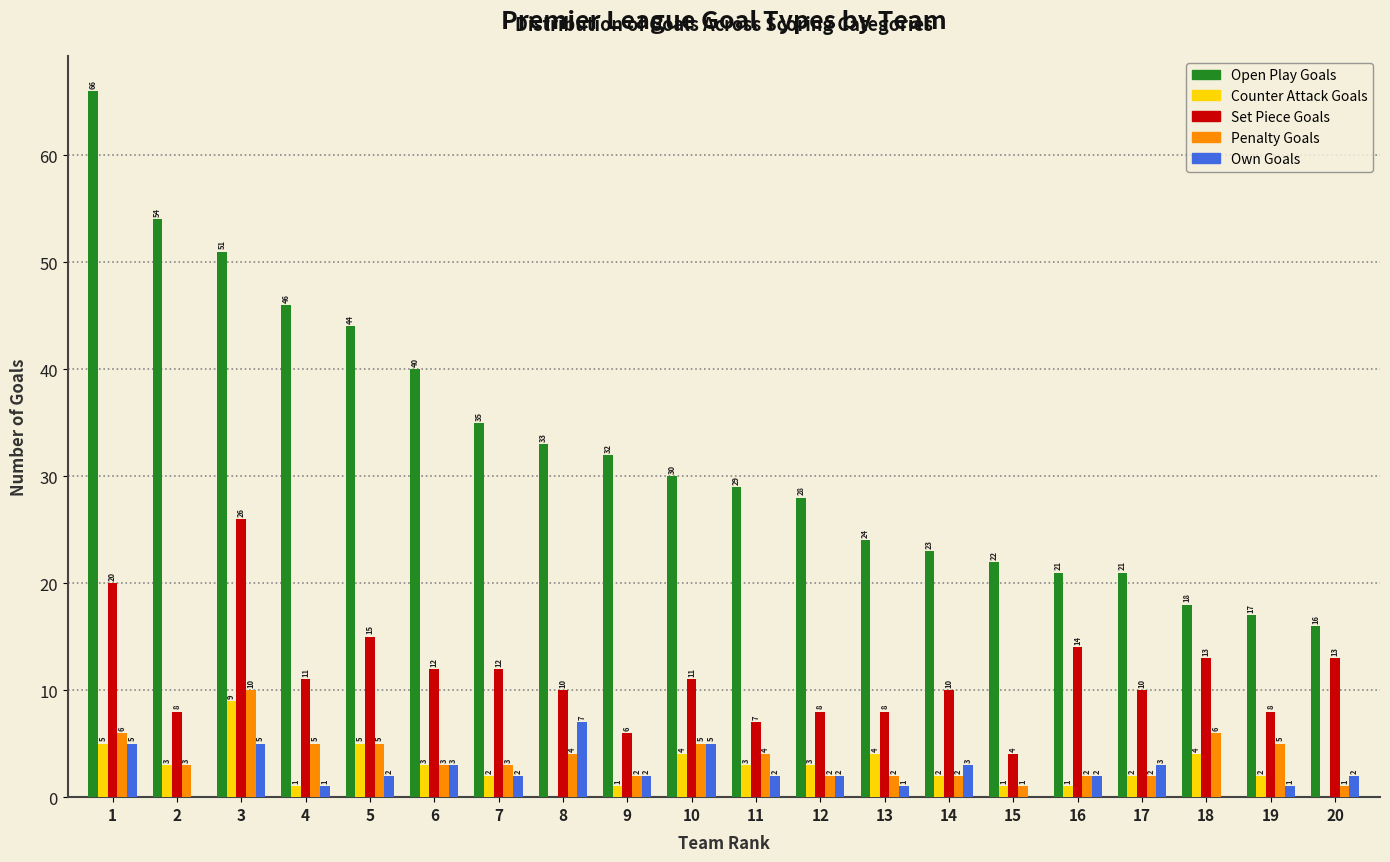

Reading left to right, extract all data points from this chart.

Open Play Goals: 1=66	2=54	3=51	4=46	5=44	6=40	7=35	8=33	9=32	10=30	11=29	12=28	13=24	14=23	15=22	16=21	17=21	18=18	19=17	20=16
Counter Attack Goals: 1=5	2=3	3=9	4=1	5=5	6=3	7=2	8=0	9=1	10=4	11=3	12=3	13=4	14=2	15=1	16=1	17=2	18=4	19=2	20=0
Set Piece Goals: 1=20	2=8	3=26	4=11	5=15	6=12	7=12	8=10	9=6	10=11	11=7	12=8	13=8	14=10	15=4	16=14	17=10	18=13	19=8	20=13
Penalty Goals: 1=6	2=3	3=10	4=5	5=5	6=3	7=3	8=4	9=2	10=5	11=4	12=2	13=2	14=2	15=1	16=2	17=2	18=6	19=5	20=1
Own Goals: 1=5	2=0	3=5	4=1	5=2	6=3	7=2	8=7	9=2	10=5	11=2	12=2	13=1	14=3	15=0	16=2	17=3	18=0	19=1	20=2